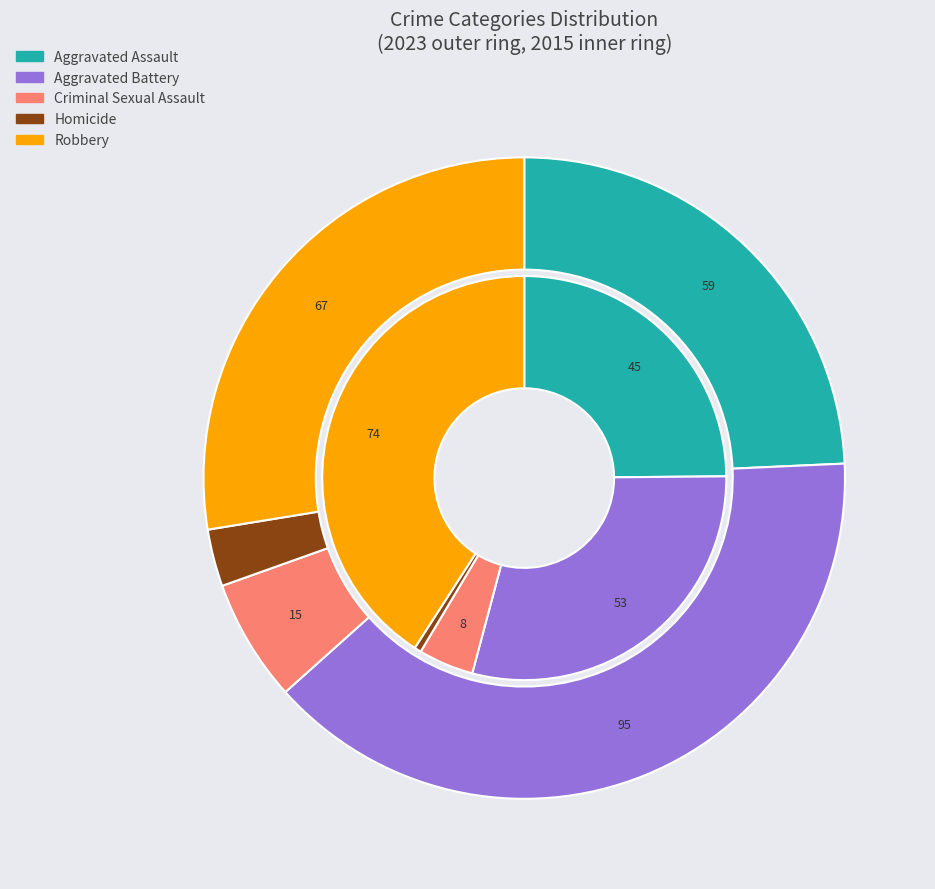

Between 2 and 4, which series saw the biggest shift?

values_2015